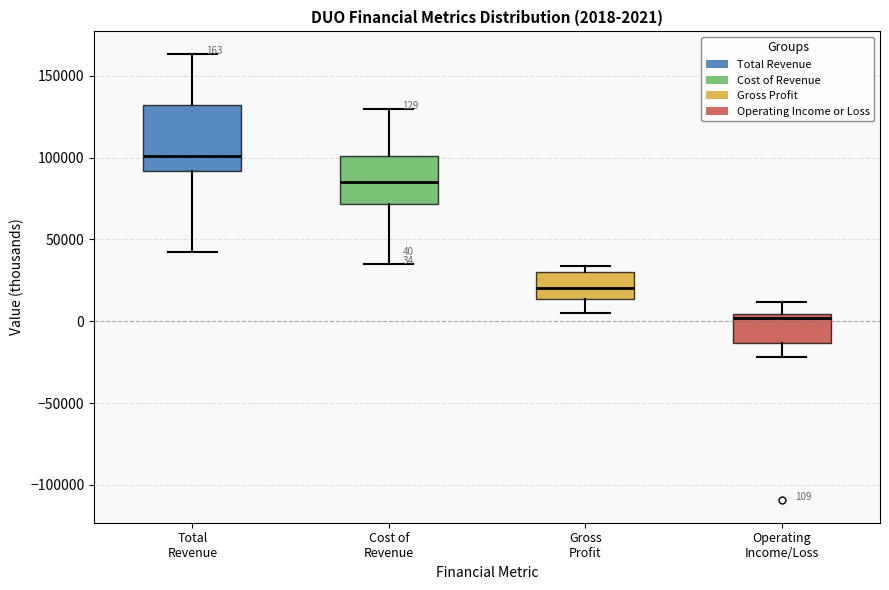

Which box has the highest median line?

Total Revenue